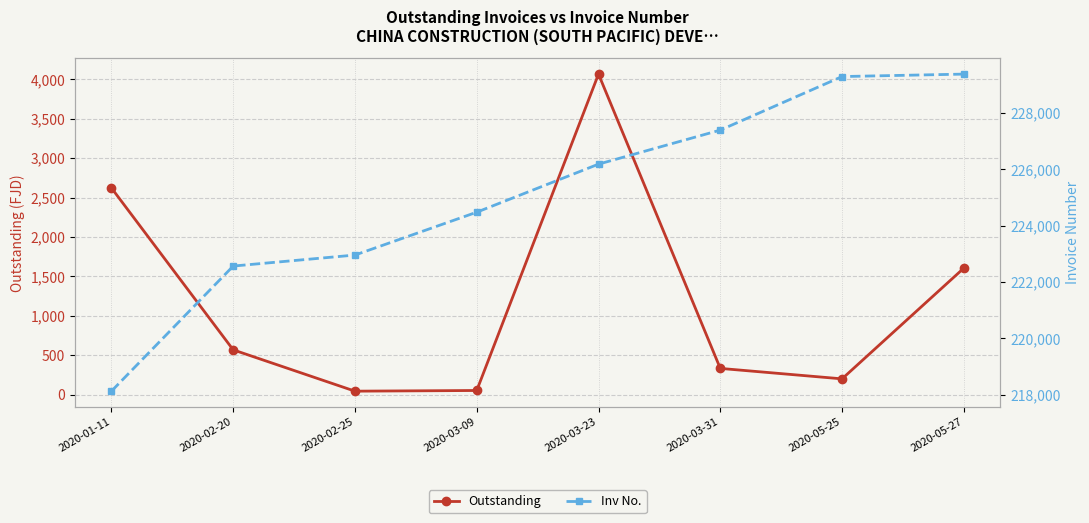

How many data points in Inv No. are above 226182?

3